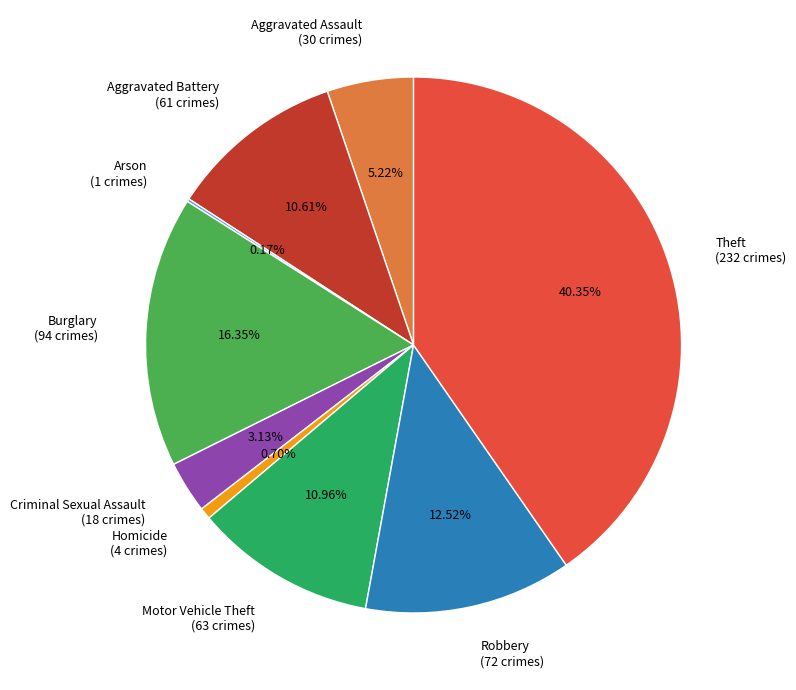

Do Aggravated Battery and Motor Vehicle Theft together represent more than half of the pie?

No